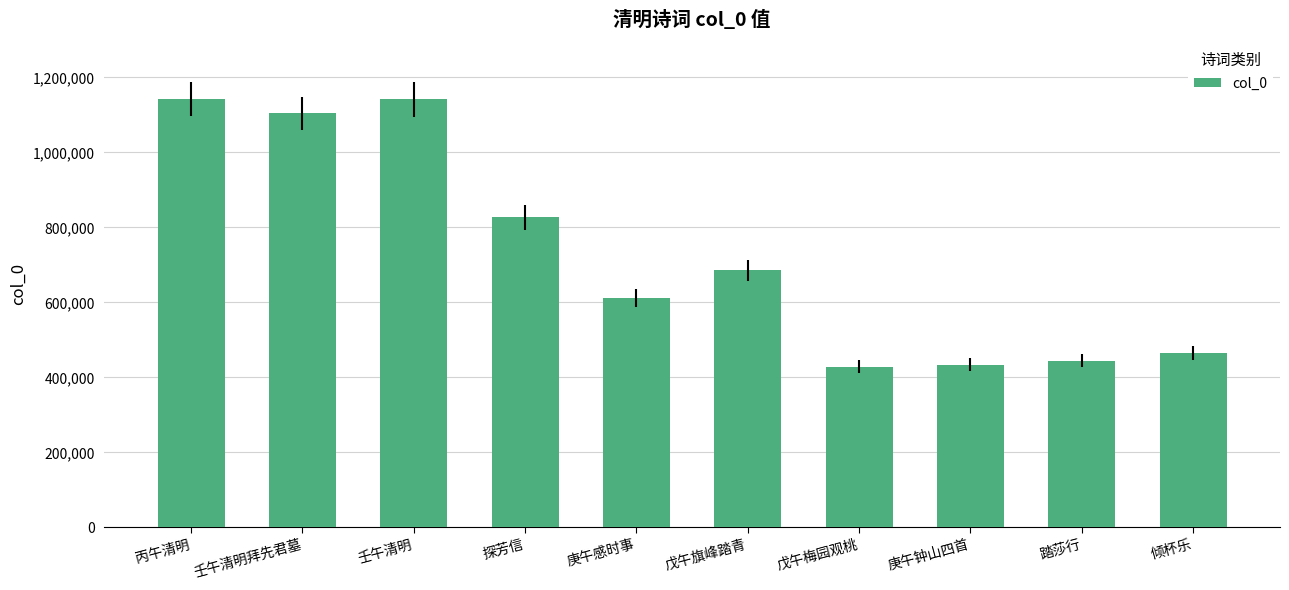

How many distinct data groups are displayed?

1